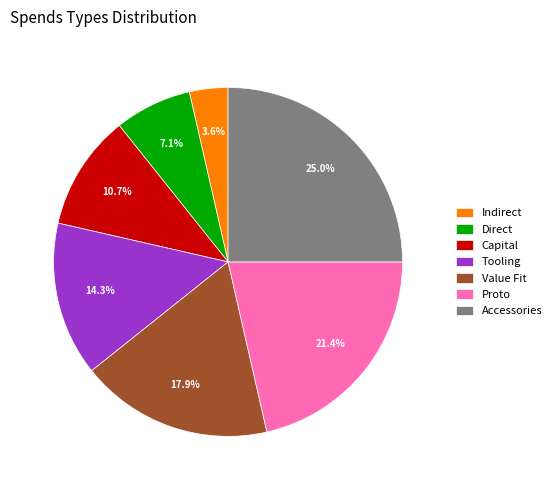

The Value Fit slice represents 18% of the pie. True or false?

True